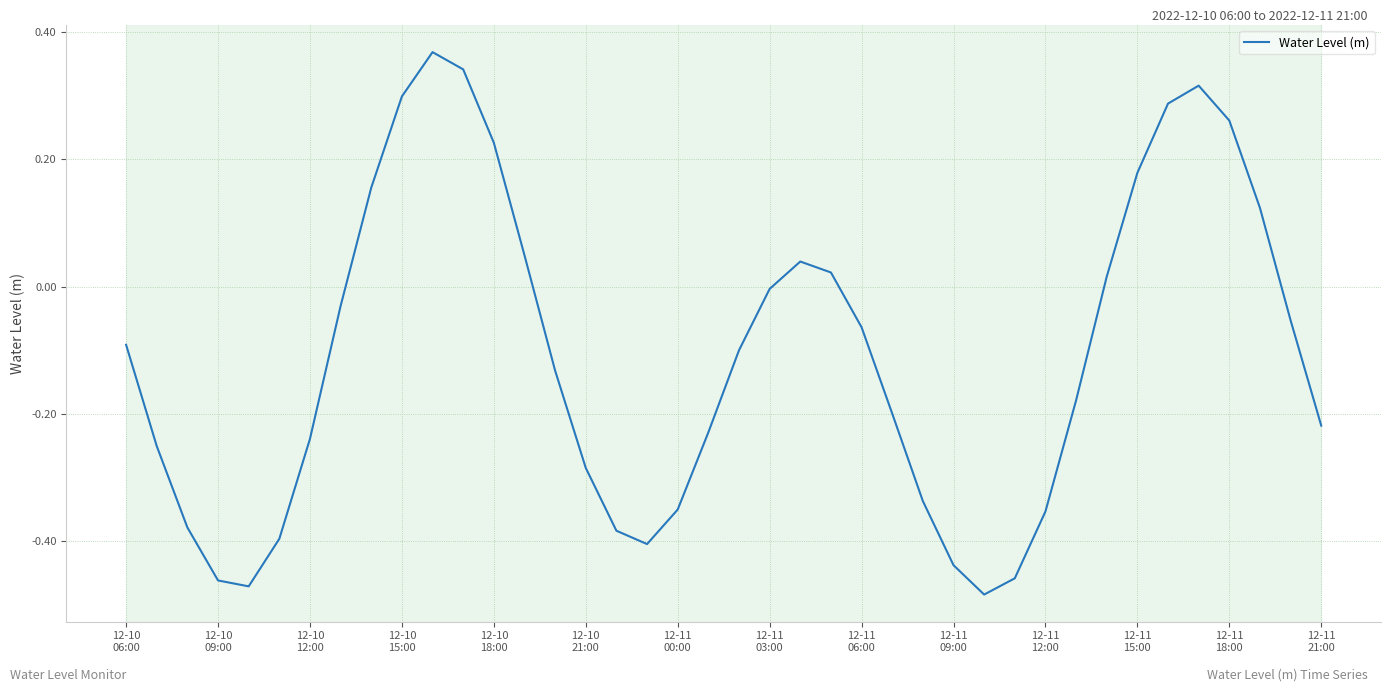

Does the chart display data point markers on the line(s)?

No